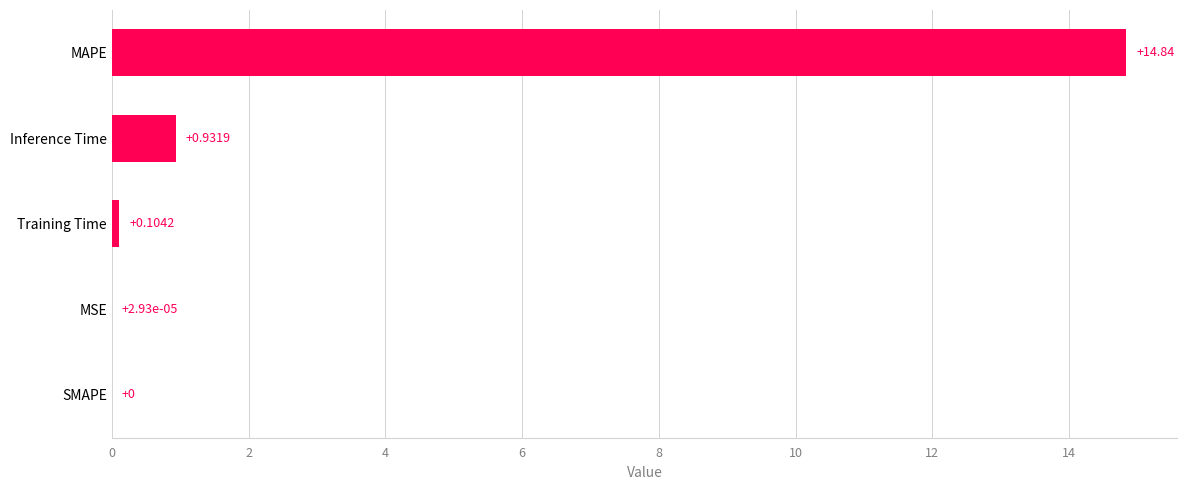

Which label corresponds to the largest value in the chart?

MAPE